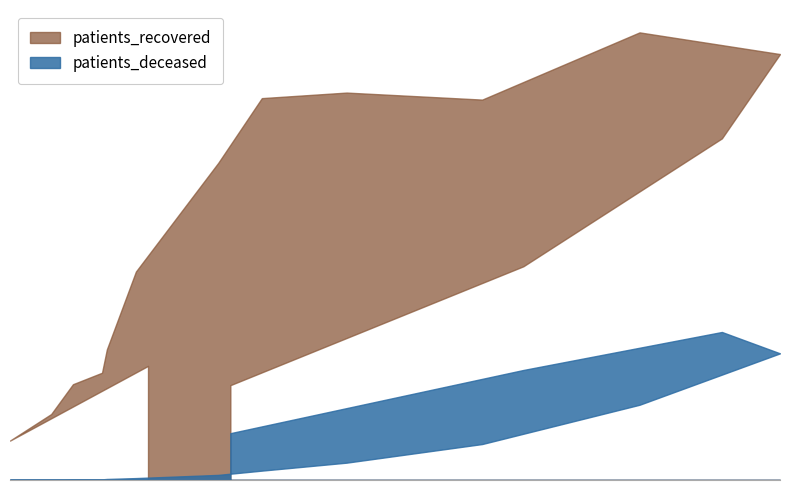

List the series in order of their peak value, highest first.

patients_recovered, patients_deceased